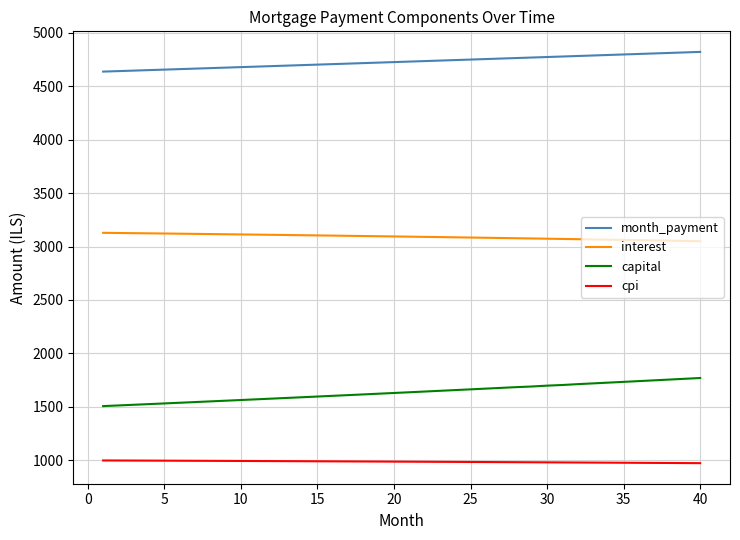

True or false: capital and cpi intersect in this chart.

False